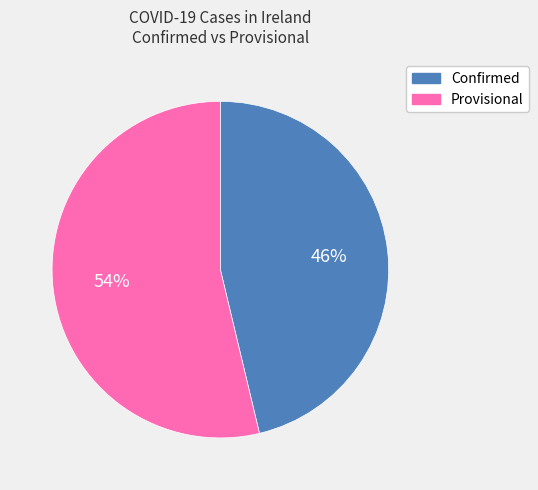

Do Provisional and Confirmed together represent more than half of the pie?

Yes